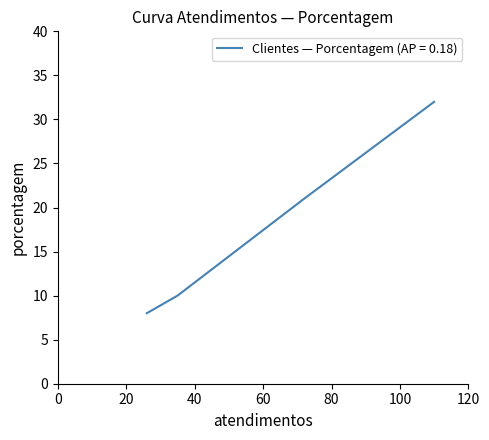

List the labels in order of value, smallest first.

26, 35, 72, 110